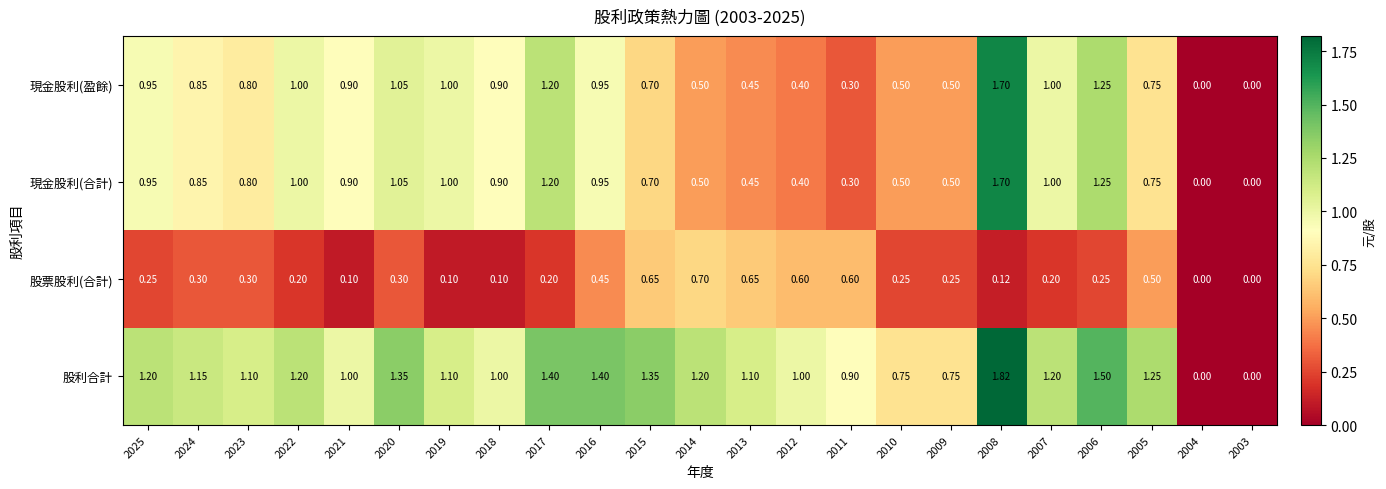

Which series has the largest total across all categories?

股利合計